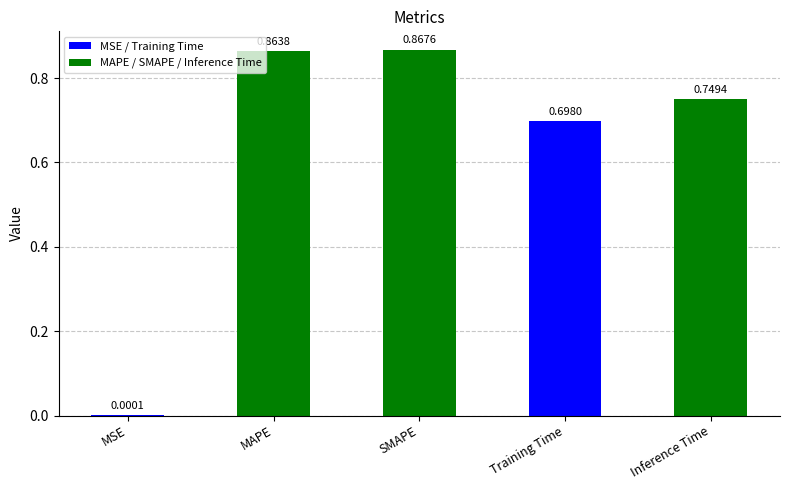

Are the bars horizontal?

No